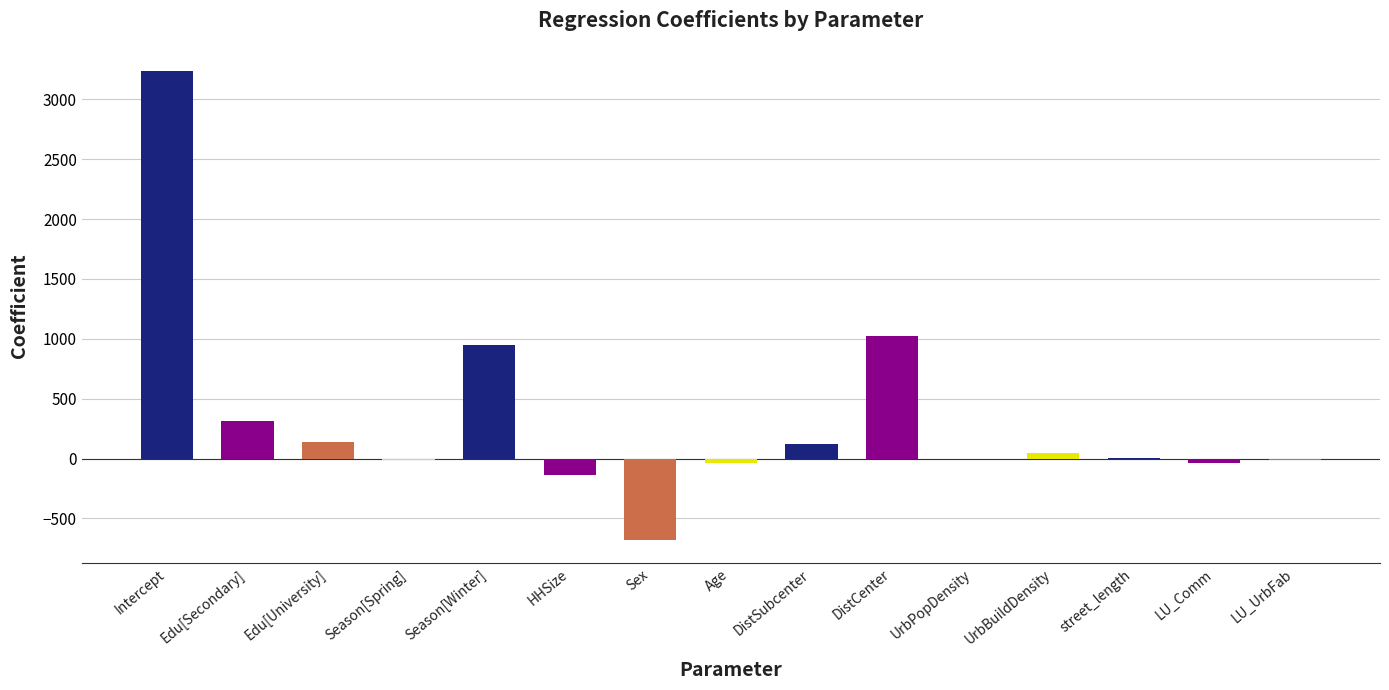

How many values exceed 2?

8